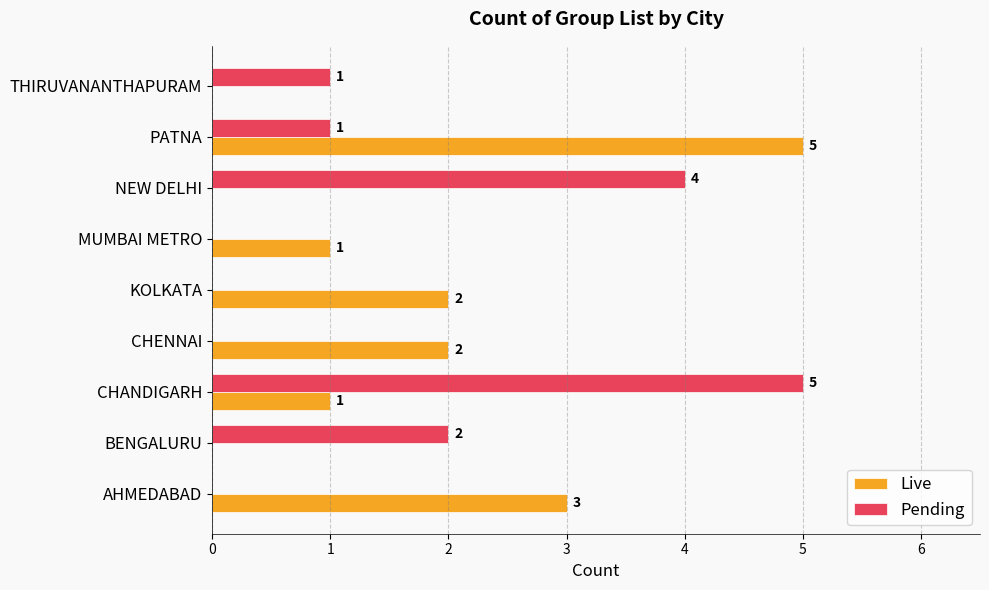

Which series has the largest total across all categories?

Live